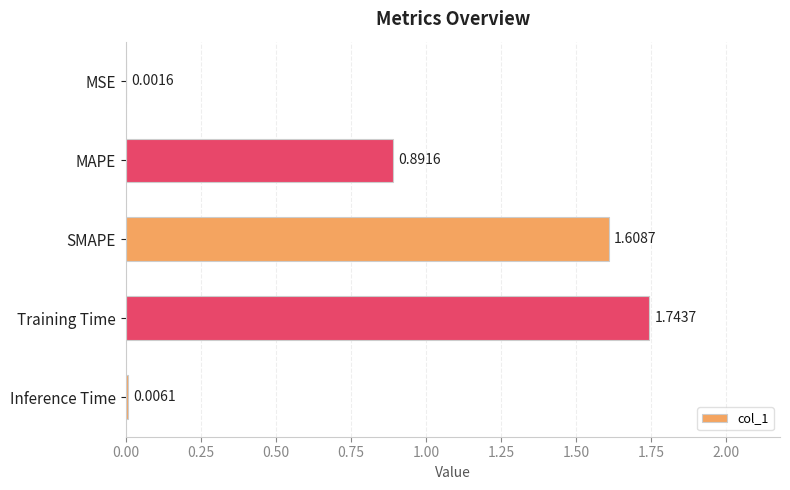

At which category does the chart reach its peak across all series?

Training Time